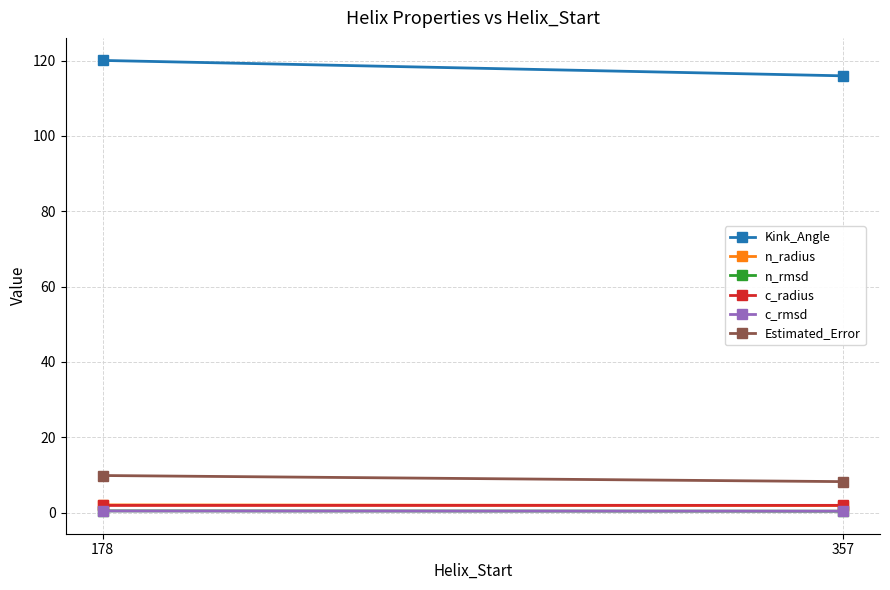

The value of Estimated_Error at 178 is 13.9. True or false?

False